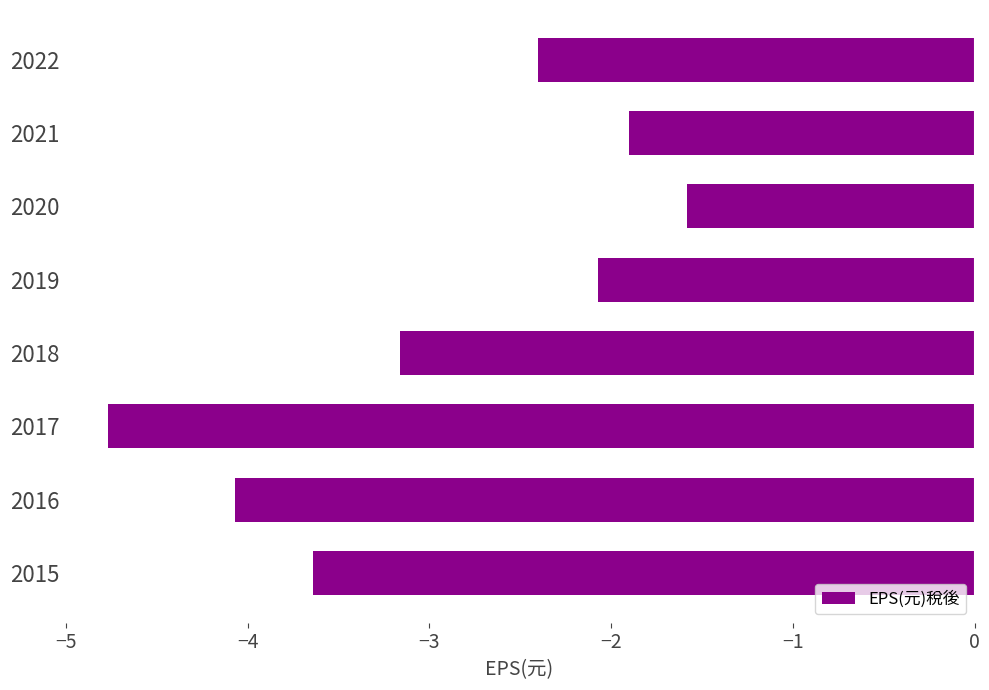

Reading top to bottom, list all the values displayed in this chart.

-2.4	-1.9	-1.6	-2.1	-3.2	-4.8	-4.1	-3.6